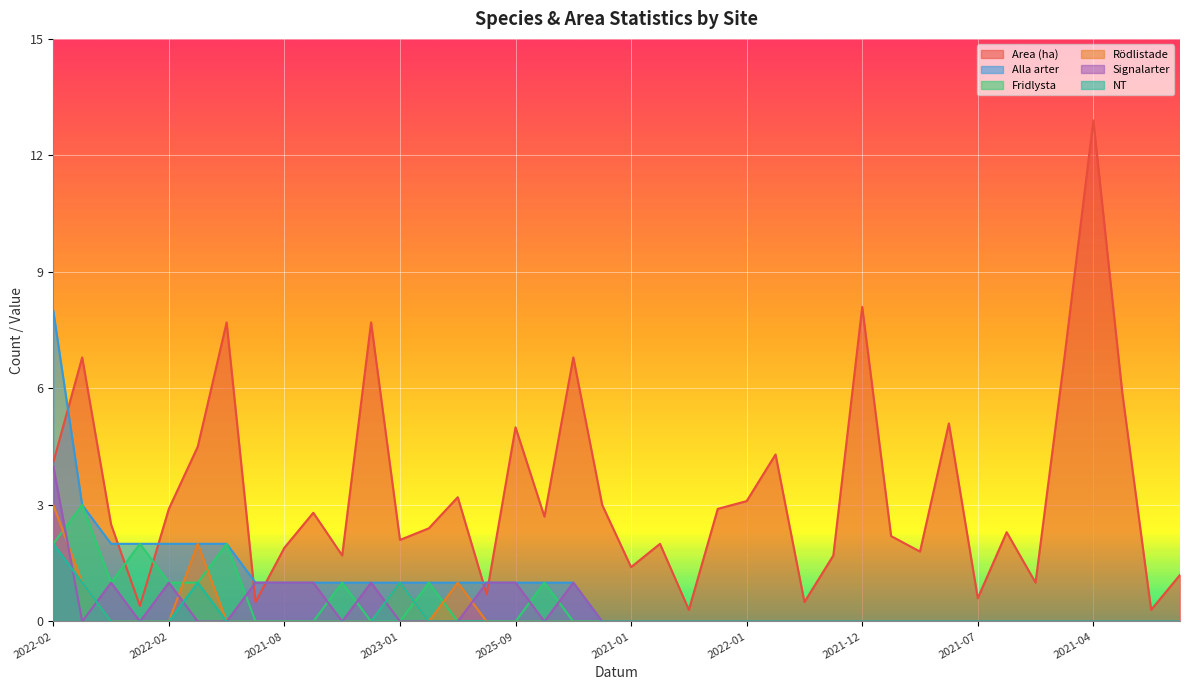

Count the number of data series in this chart.

6